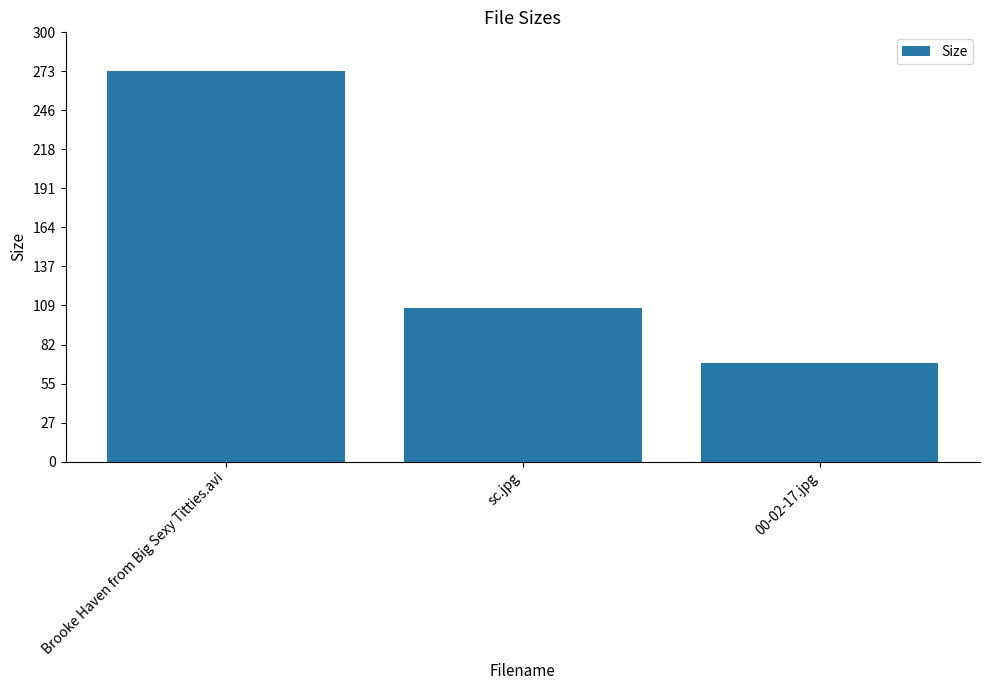

What is the label of the 3rd bar from the right?

Brooke Haven from Big Sexy Titties.avi